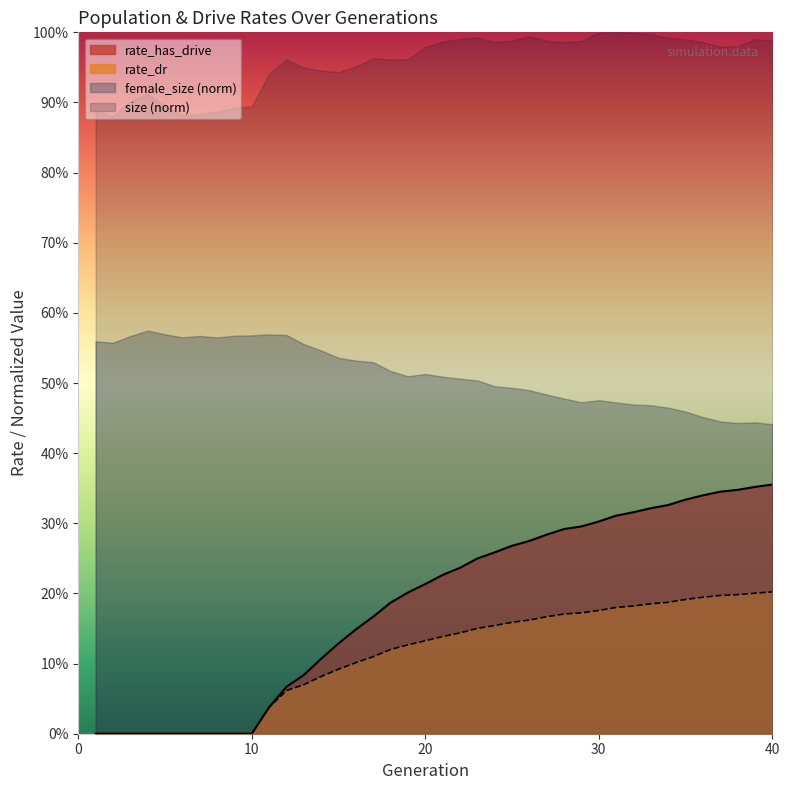

Is the value of rate_has_drive at 1 greater than the value of rate_dr at 7?

No